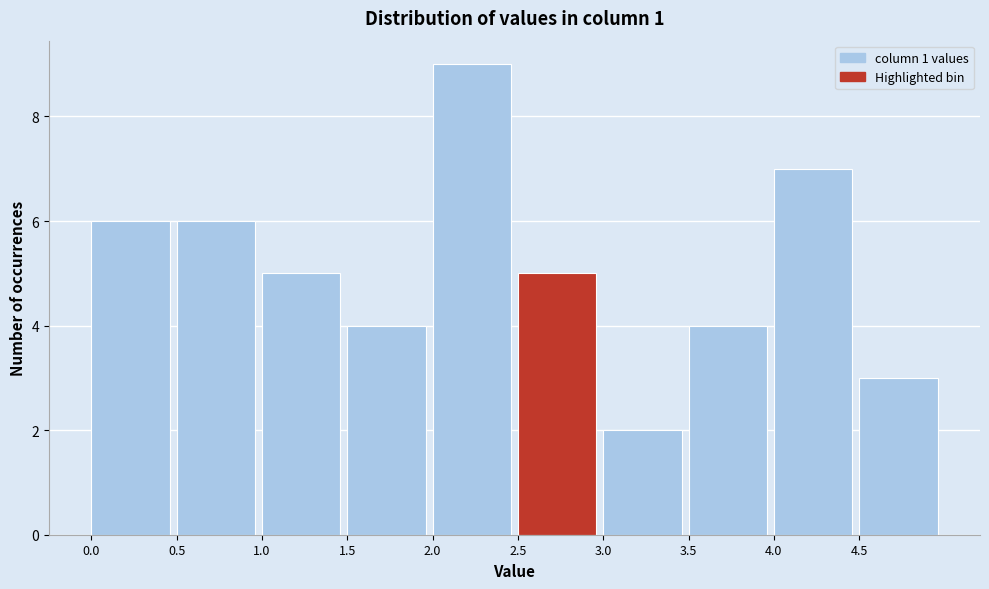

Reading left to right, list every bar in this chart as the range it spans on the x-axis followed by its height. The values are not printed on the chart, so give them approximately, as read against the axis.

0.0 to 0.5: 6
0.5 to 1.0: 6
1.0 to 1.5: 5
1.5 to 2.0: 4
2.0 to 2.5: 9
2.5 to 3.0: 5
3.0 to 3.5: 2
3.5 to 4.0: 4
4.0 to 4.5: 7
4.5 to 5.0: 3